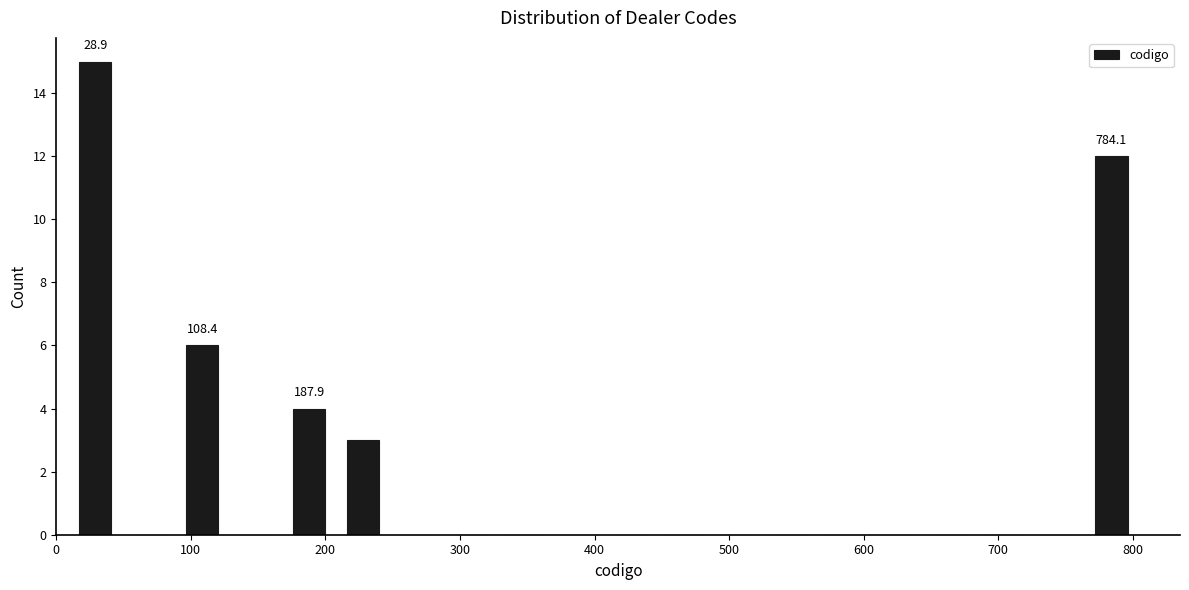

Around what value on the x-axis is the tallest bar? Give the approximate position of its centre, as read against the axis.

30